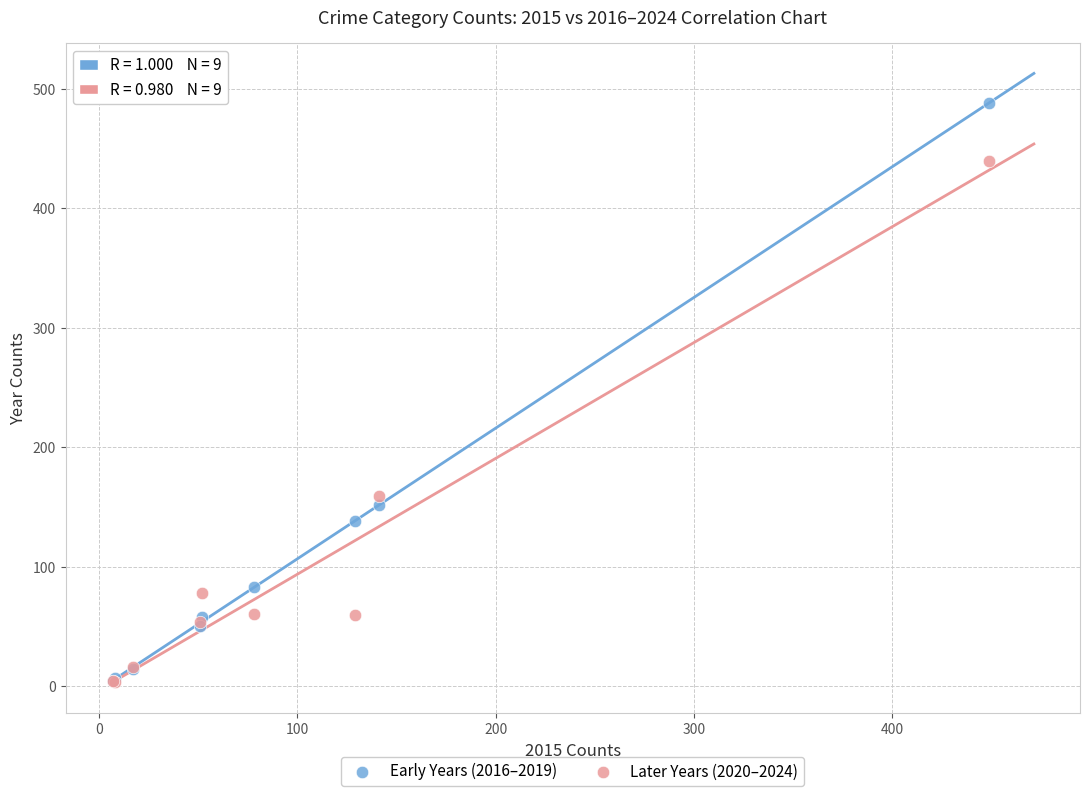

Which series contains the highest Y value?

Early Years (2016–2019)